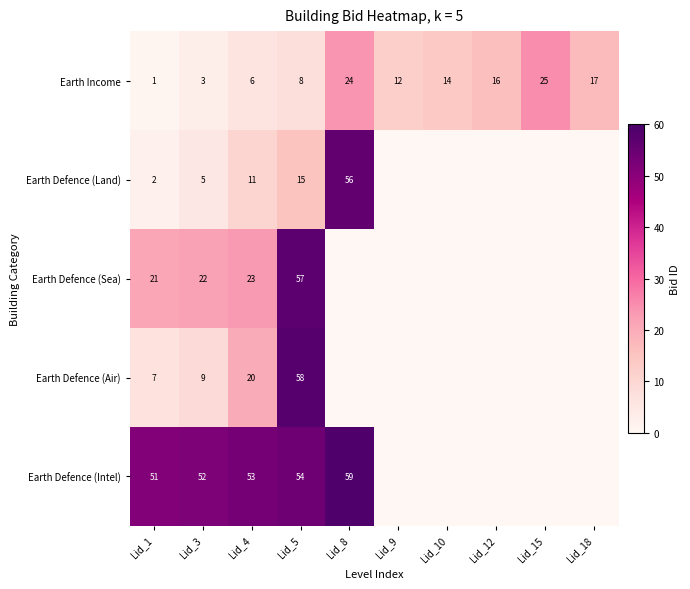

List the labels in order of Earth Income value, largest first.

Lid_15, Lid_8, Lid_18, Lid_12, Lid_10, Lid_9, Lid_5, Lid_4, Lid_3, Lid_1